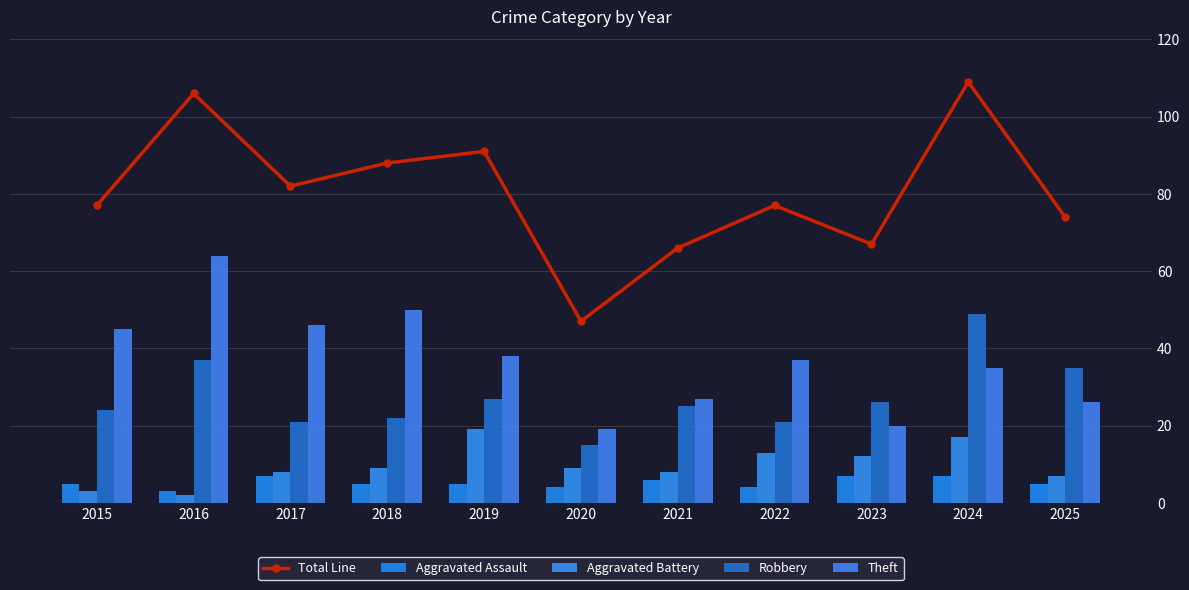

Reading left to right, transcribe all the data shown in this chart.

Total Line: 2015=77	2016=106	2017=82	2018=88	2019=91	2020=47	2021=66	2022=77	2023=67	2024=109	2025=74
Aggravated Assault: 2015=5	2016=3	2017=7	2018=5	2019=5	2020=4	2021=6	2022=4	2023=7	2024=7	2025=5
Aggravated Battery: 2015=3	2016=2	2017=8	2018=9	2019=19	2020=9	2021=8	2022=13	2023=12	2024=17	2025=7
Robbery: 2015=24	2016=37	2017=21	2018=22	2019=27	2020=15	2021=25	2022=21	2023=26	2024=49	2025=35
Theft: 2015=45	2016=64	2017=46	2018=50	2019=38	2020=19	2021=27	2022=37	2023=20	2024=35	2025=26